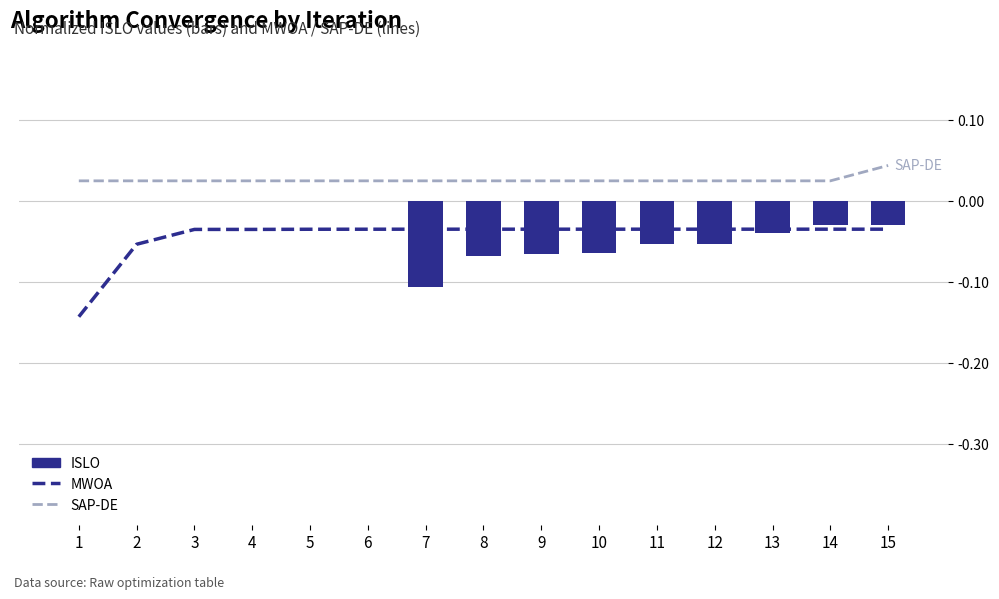

How many categories are shown in the chart?

15